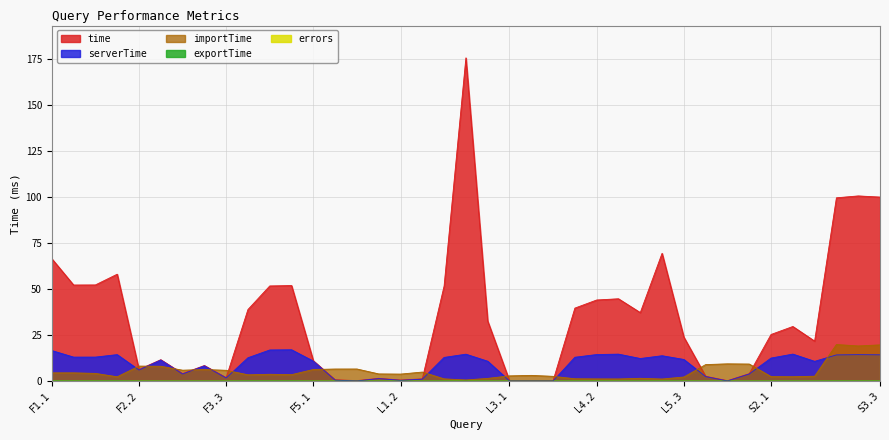

How many interior local valleys does the serverTime series have?

10